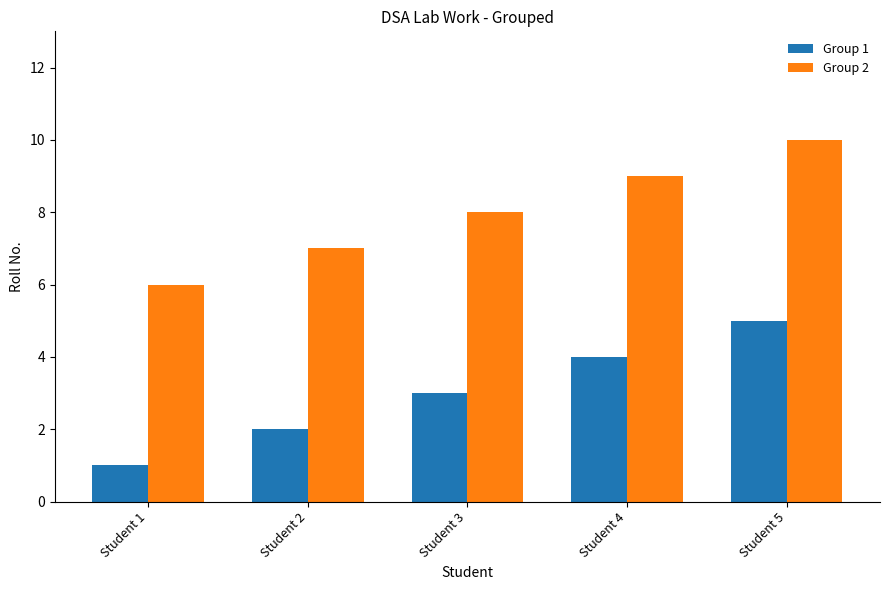

List the series in order of their overall mean, highest first.

Group 2, Group 1